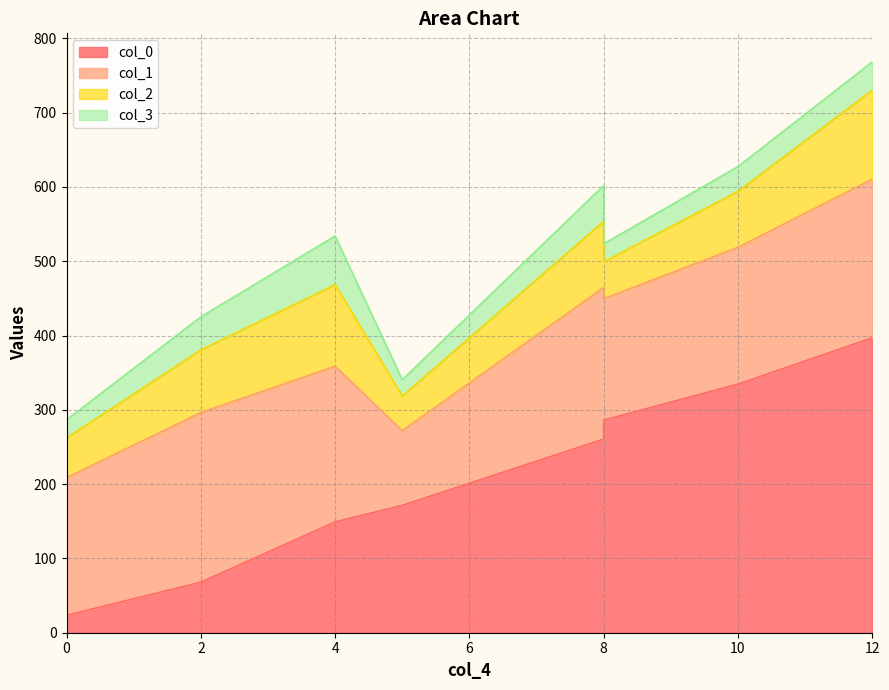

What is the total value across all series at 5?

340.5